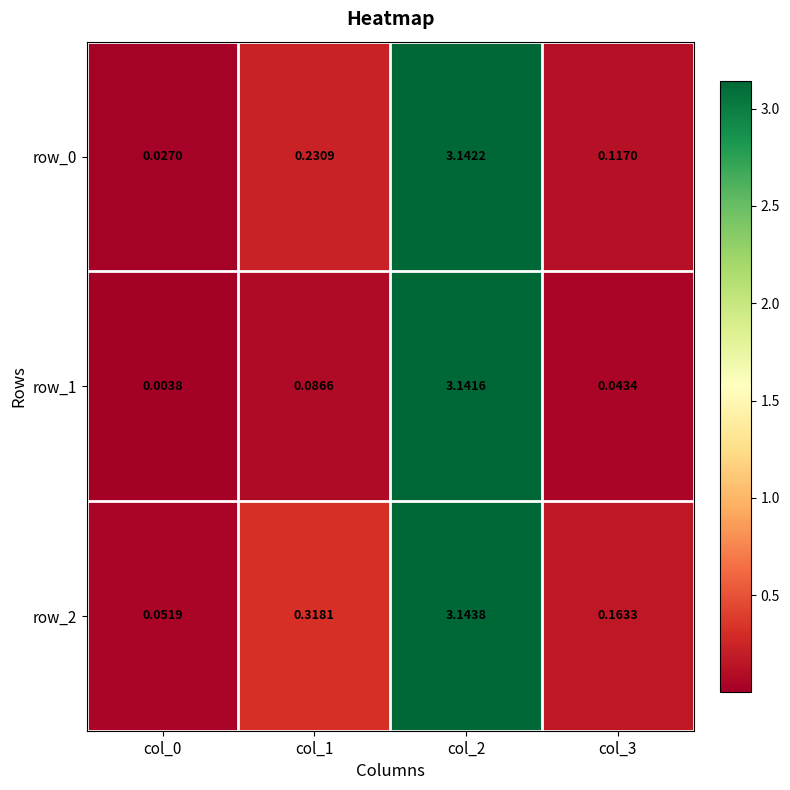

Is the value of row_1 at col_0 greater than the value of row_2 at col_1?

No